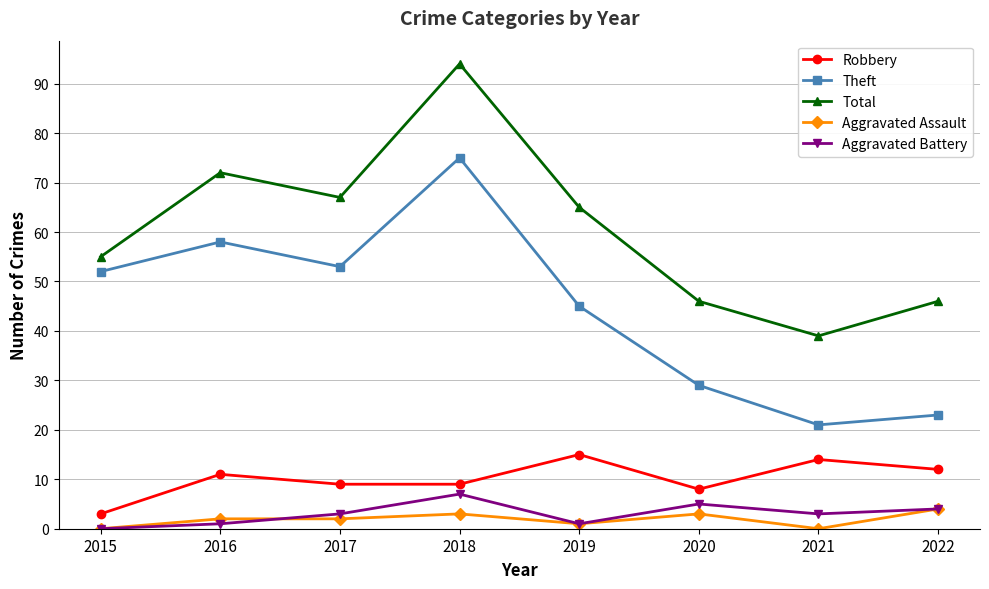

What is the total value across all series at 2016?

144